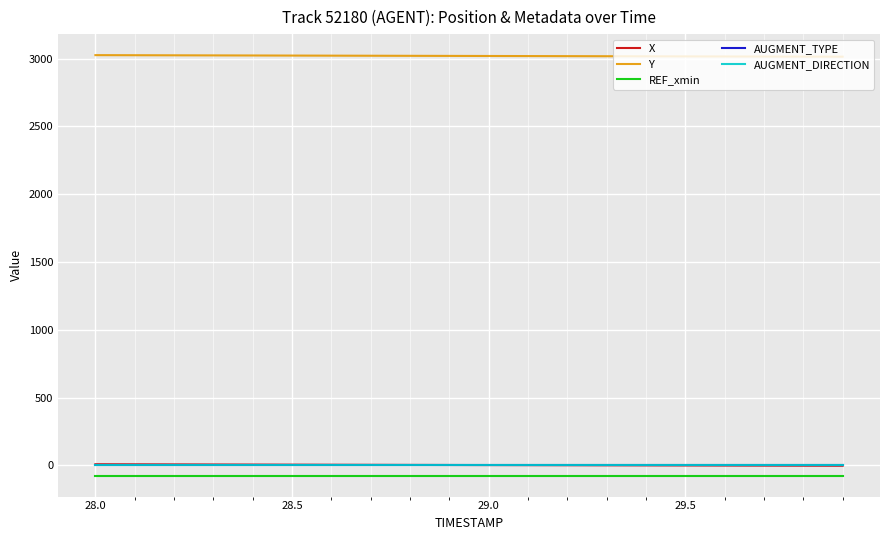

Is this an area chart (filled region under the line)?

No